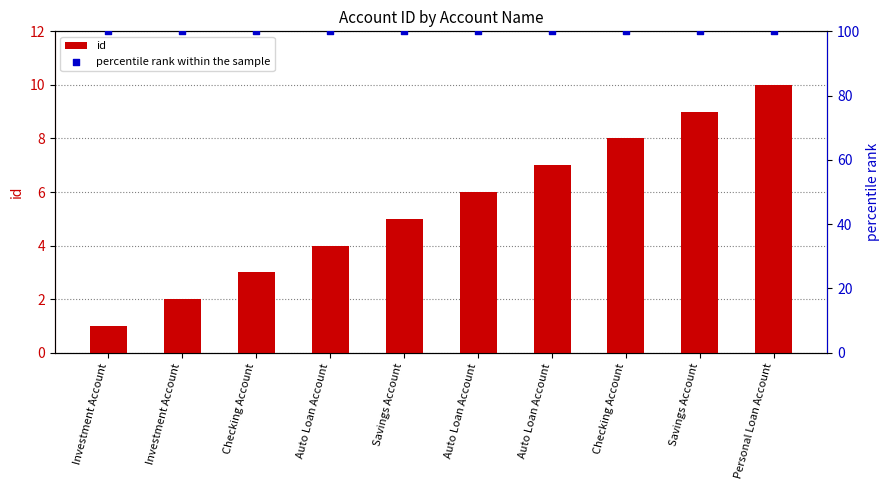

At which category is the sum across all series the highest?

Personal Loan Account